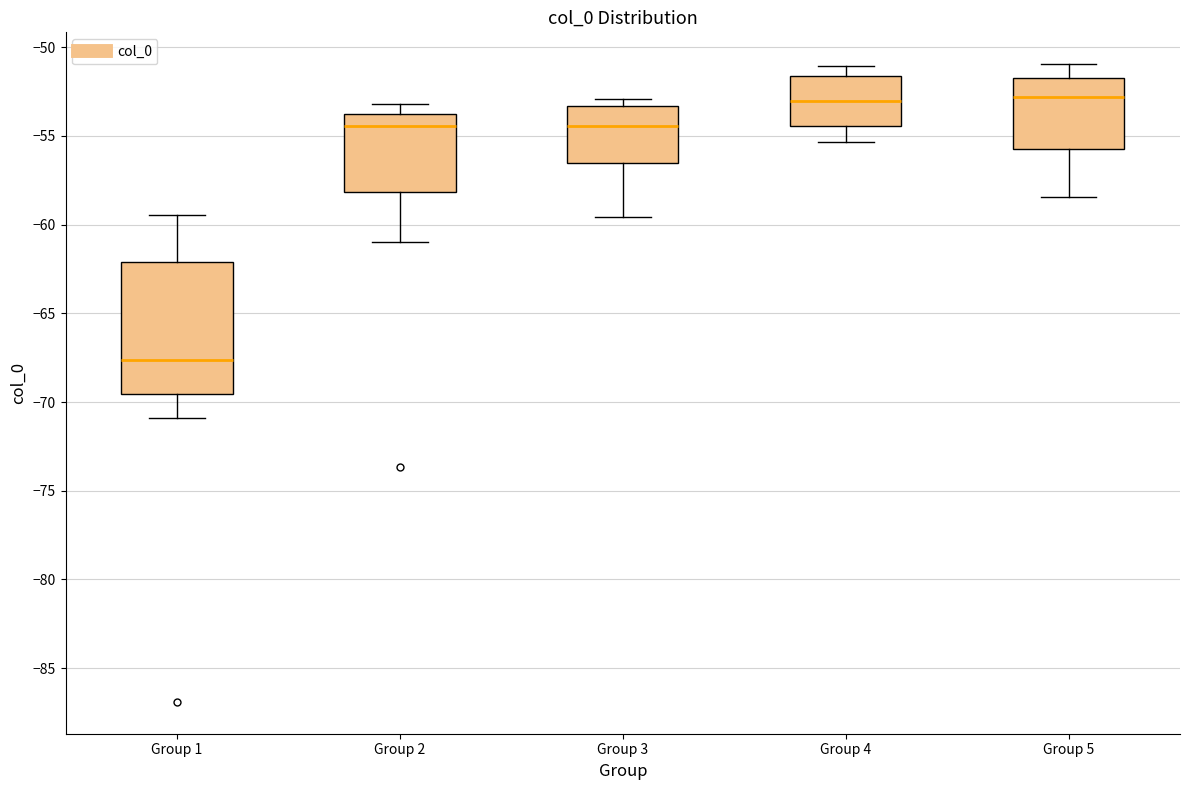

Comparing the boxes themselves (not the whiskers), which one is the tallest?

Group 1